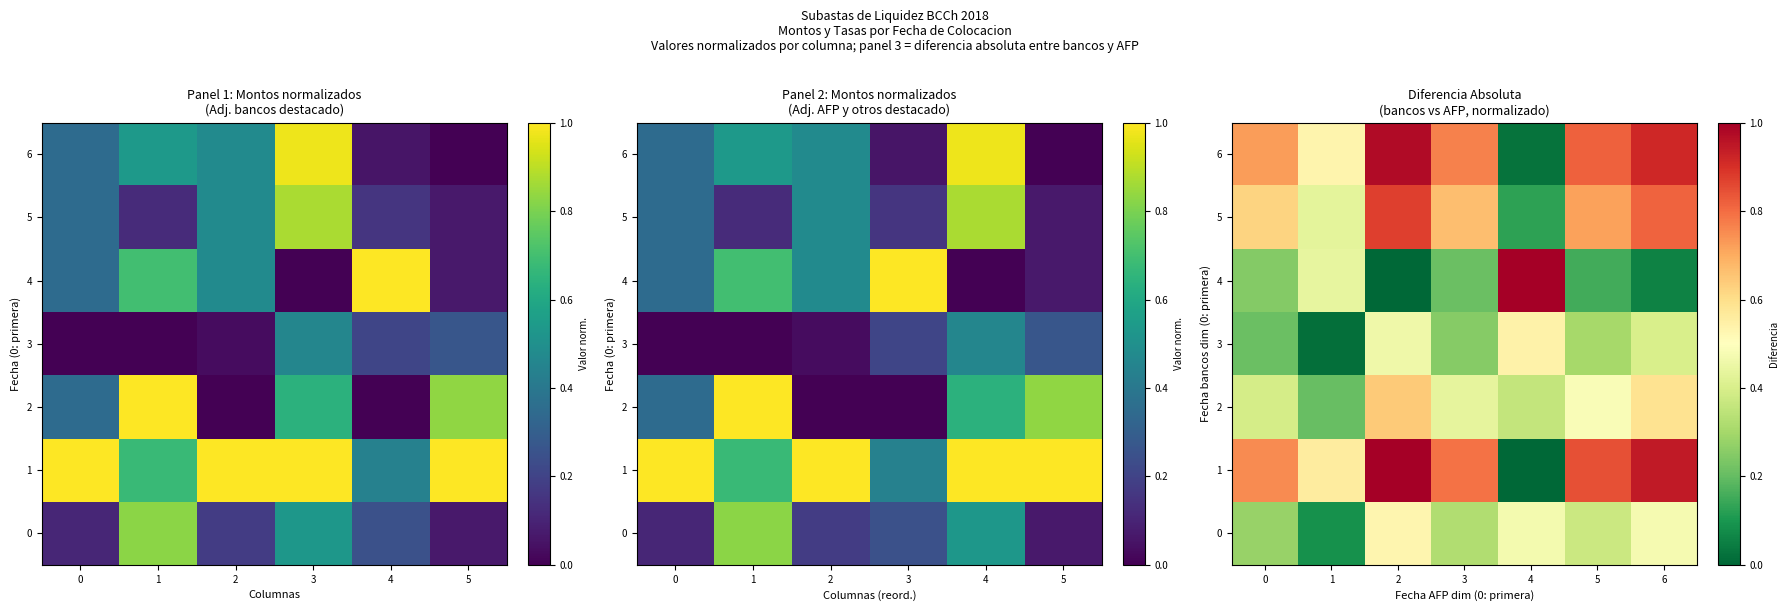

The 3 series shows 0.5 at 4. True or false?

True